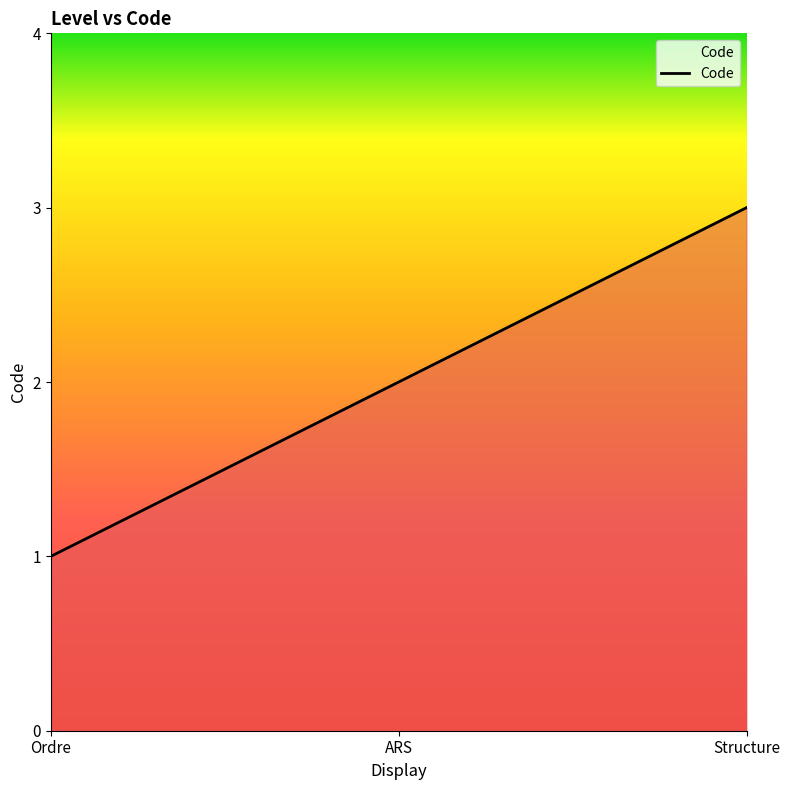

Which label corresponds to the smallest value in the chart?

Ordre